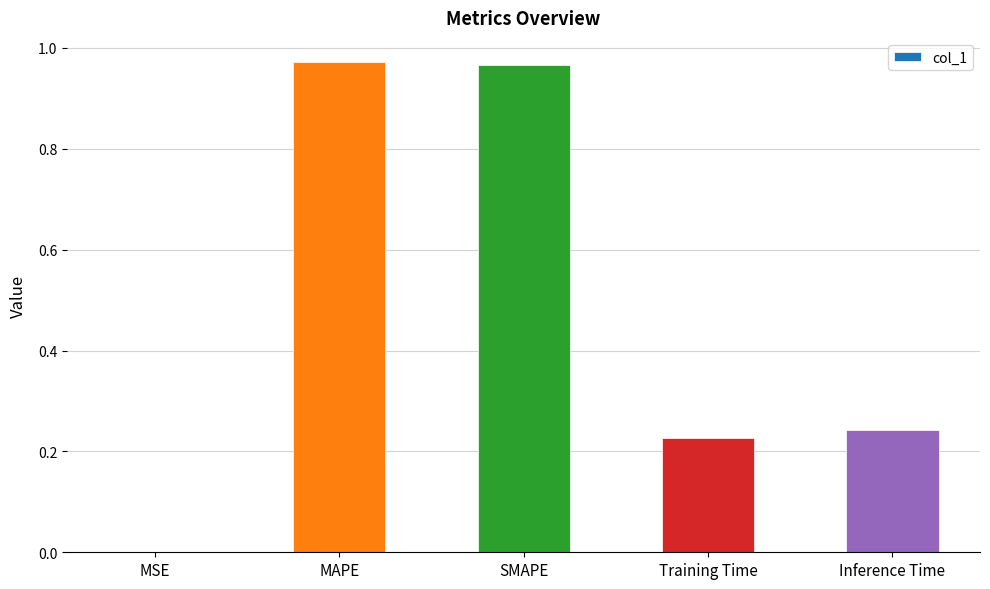

True or false: the data shows 1.4 at SMAPE.

False